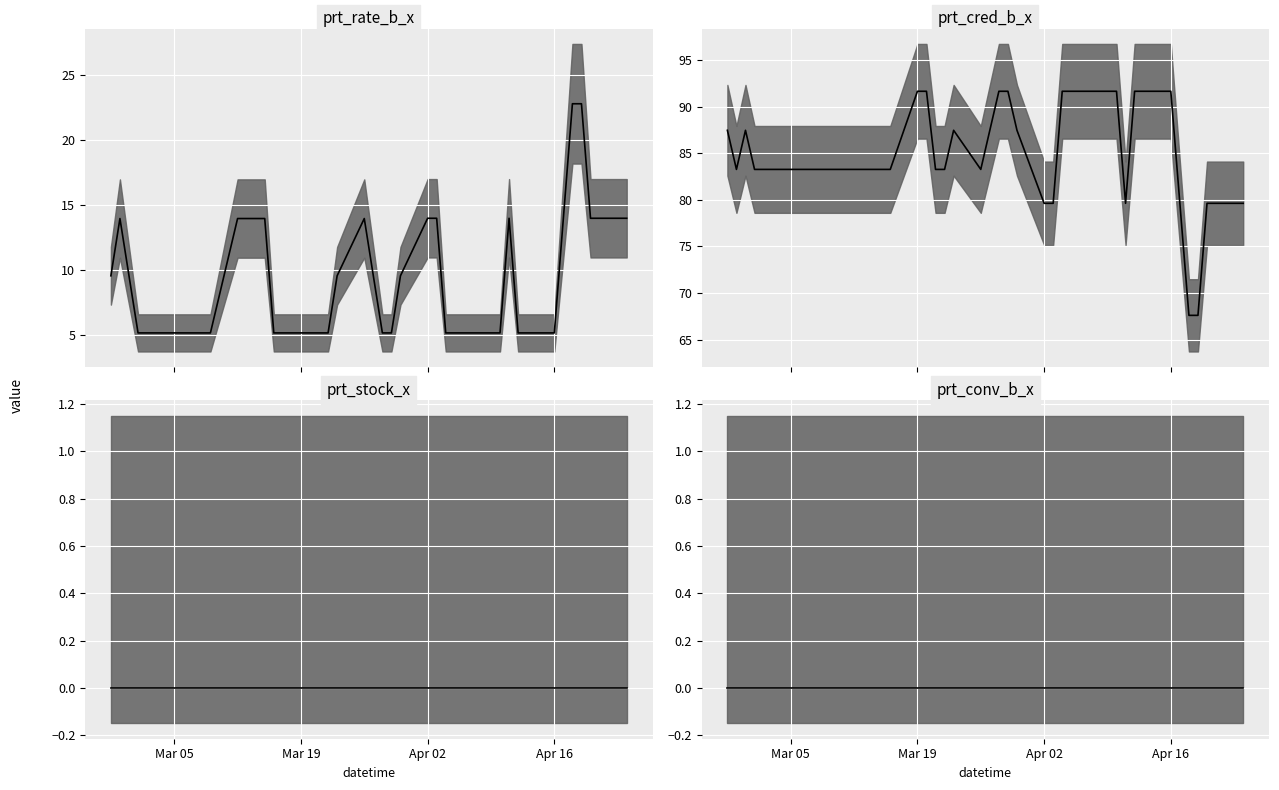

True or false: prt_rate_b_x median and prt_stock_x median intersect in this chart.

False